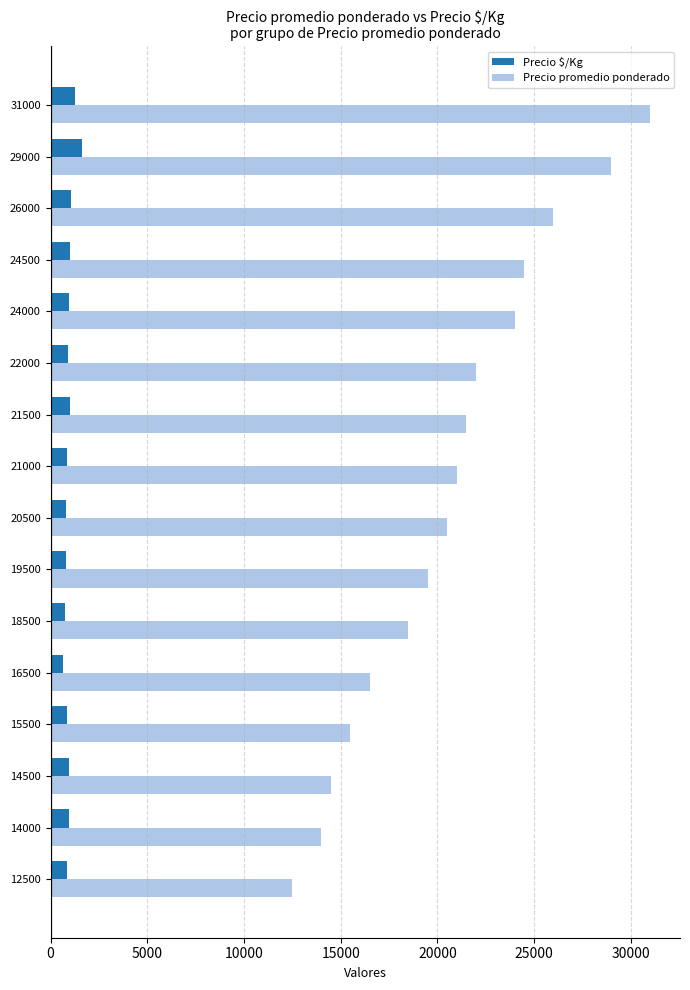

What is the difference between the maximum and minimum values in the Precio $/Kg series?

964